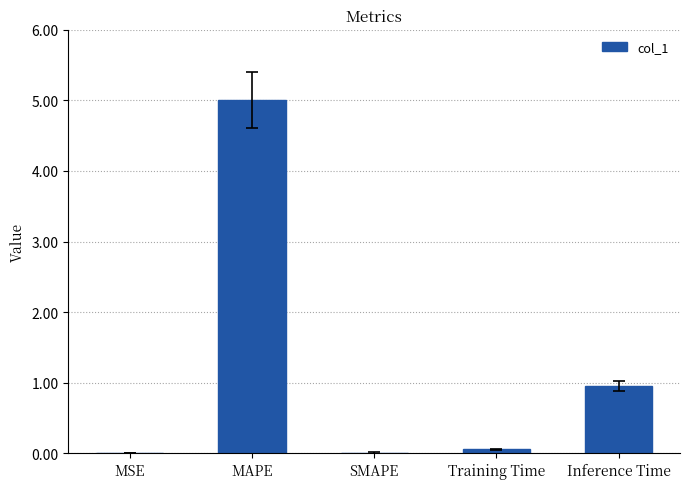

Where is the data nearest to the value 2?

Inference Time